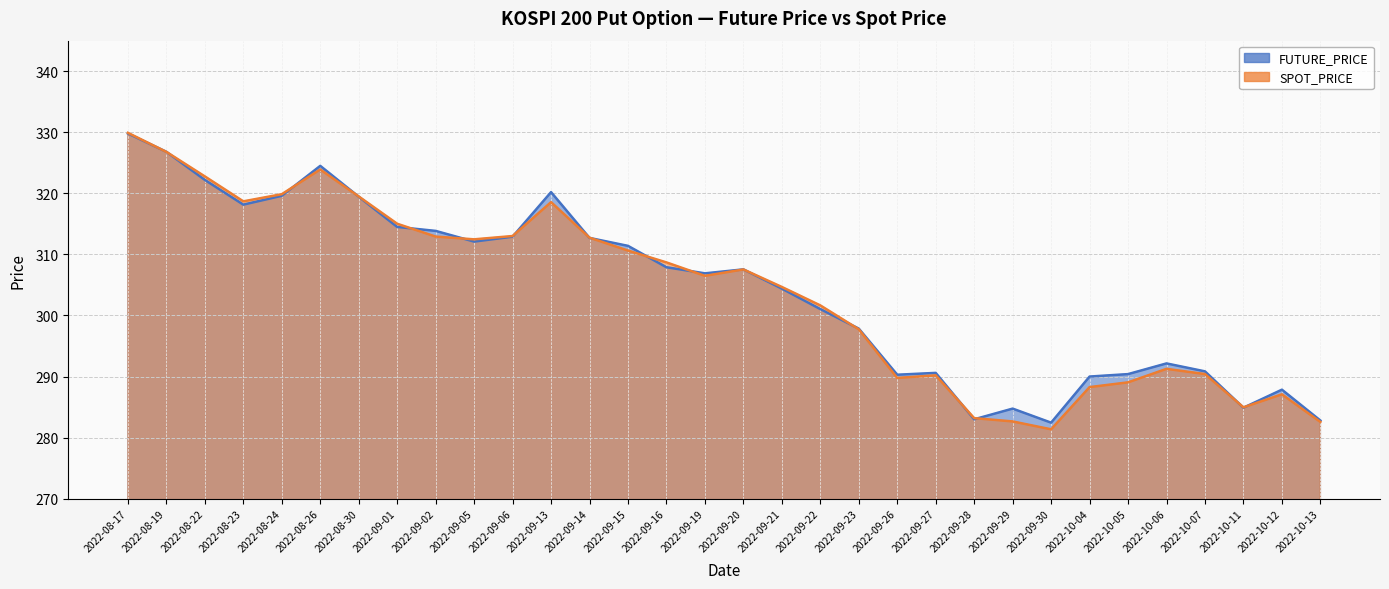

At which category is the sum across all series the highest?

2022-08-17